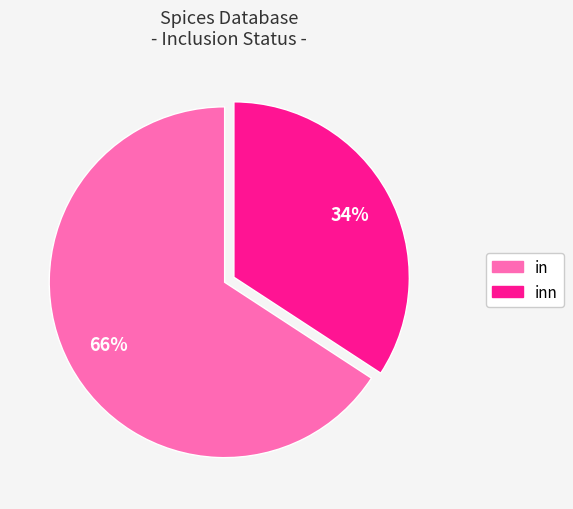

Does any single category account for the majority?

Yes